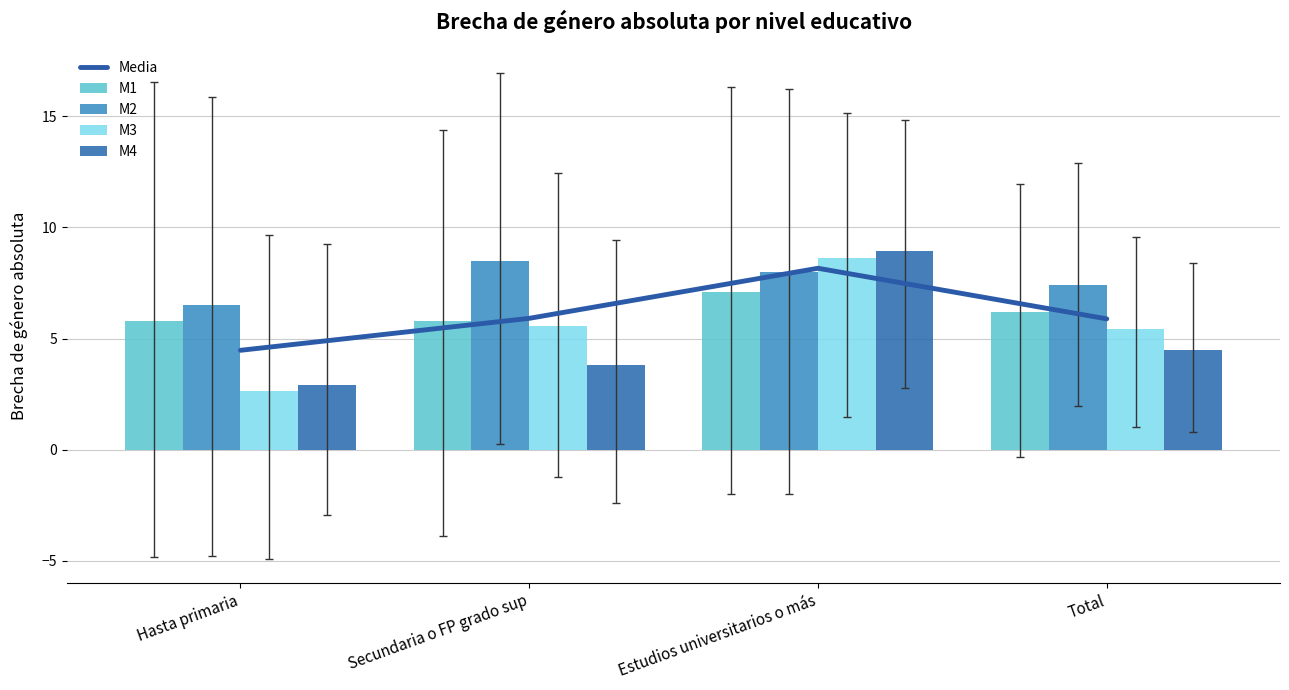

What is the sum of the M3 values at Hasta primaria and Secundaria o FP grado sup?

8.2